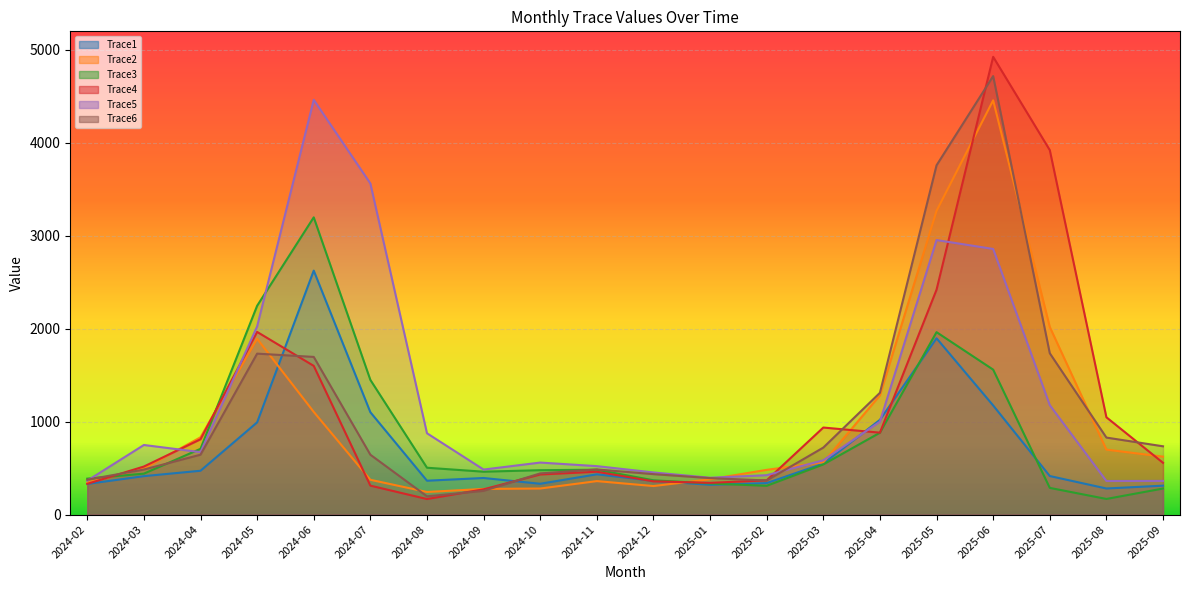

Reading left to right, what are all the values shown in this chart?

Trace1: 2024-02=329.4	2024-03=413.5	2024-04=471.5	2024-05=992.0	2024-06=2625.2	2024-07=1101.4	2024-08=364.3	2024-09=393.6	2024-10=331.5	2024-11=433.4	2024-12=363.4	2025-01=320.1	2025-02=338.7	2025-03=548.4	2025-04=1019.2	2025-05=1897.0	2025-06=1174.1	2025-07=414.7	2025-08=280.5	2025-09=311.1
Trace2: 2024-02=345.3	2024-03=494.9	2024-04=831.5	2024-05=1891.7	2024-06=1104.9	2024-07=374.5	2024-08=243.2	2024-09=276.1	2024-10=280.3	2024-11=360.1	2024-12=307.0	2025-01=379.8	2025-02=481.3	2025-03=562.4	2025-04=1282.8	2025-05=3268.4	2025-06=4457.6	2025-07=2018.7	2025-08=698.9	2025-09=623.3
Trace3: 2024-02=386.5	2024-03=440.5	2024-04=707.5	2024-05=2246.7	2024-06=3198.4	2024-07=1449.3	2024-08=504.0	2024-09=461.2	2024-10=477.7	2024-11=482.6	2024-12=368.9	2025-01=334.3	2025-02=309.5	2025-03=539.5	2025-04=880.8	2025-05=1962.9	2025-06=1559.6	2025-07=287.1	2025-08=168.1	2025-09=280.2
Trace4: 2024-02=330.8	2024-03=516.9	2024-04=810.0	2024-05=1965.4	2024-06=1600.0	2024-07=311.4	2024-08=167.1	2024-09=271.8	2024-10=431.4	2024-11=461.1	2024-12=357.7	2025-01=341.2	2025-02=368.5	2025-03=936.5	2025-04=881.6	2025-05=2419.6	2025-06=4925.7	2025-07=3922.0	2025-08=1047.0	2025-09=557.0
Trace5: 2024-02=364.8	2024-03=748.7	2024-04=671.8	2024-05=2024.1	2024-06=4462.9	2024-07=3563.2	2024-08=875.0	2024-09=484.2	2024-10=559.6	2024-11=521.2	2024-12=453.4	2025-01=396.1	2025-02=423.8	2025-03=584.0	2025-04=999.7	2025-05=2954.0	2025-06=2858.3	2025-07=1177.7	2025-08=361.3	2025-09=362.3
Trace6: 2024-02=375.3	2024-03=484.4	2024-04=644.3	2024-05=1731.8	2024-06=1696.6	2024-07=644.1	2024-08=196.3	2024-09=255.1	2024-10=443.2	2024-11=485.7	2024-12=435.0	2025-01=392.6	2025-02=366.9	2025-03=720.8	2025-04=1310.3	2025-05=3758.4	2025-06=4718.2	2025-07=1735.9	2025-08=828.5	2025-09=734.6